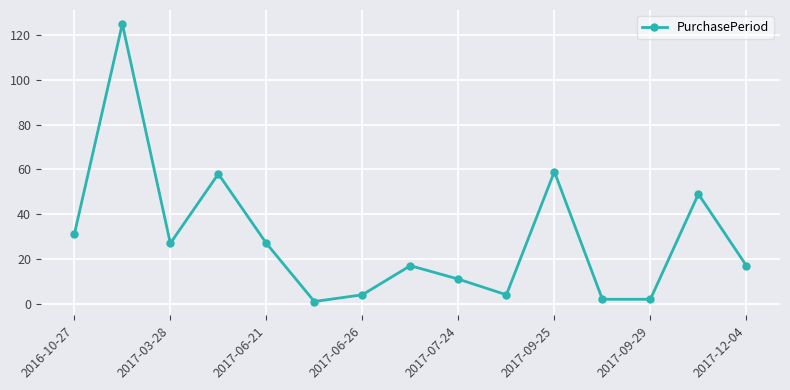

What is the smallest value displayed?

1